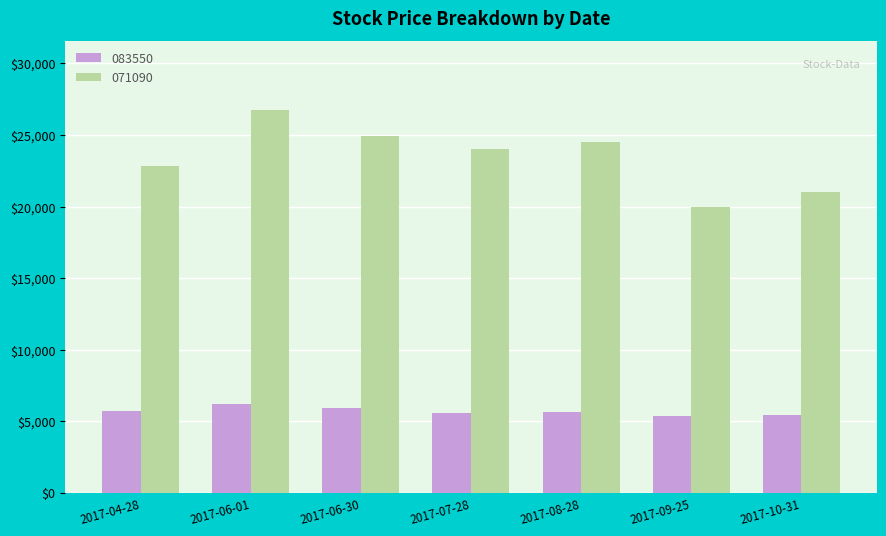

What is the spread (max minus min) of values at 2017-08-28?

18860